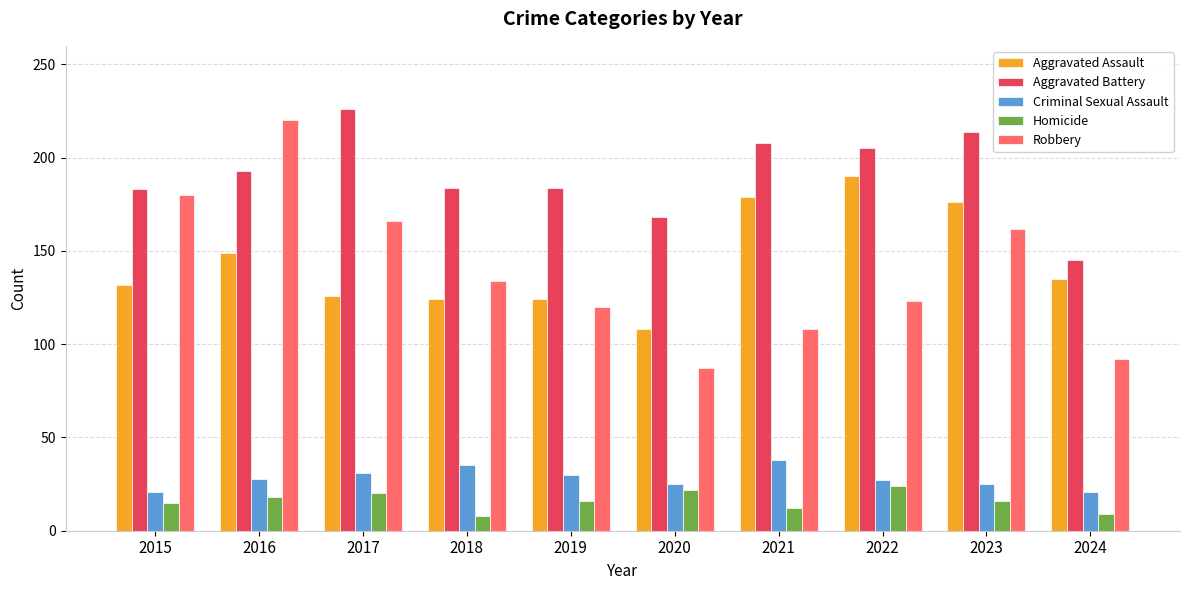

What is the value of the Aggravated Battery bar at the 9th from the left?

214